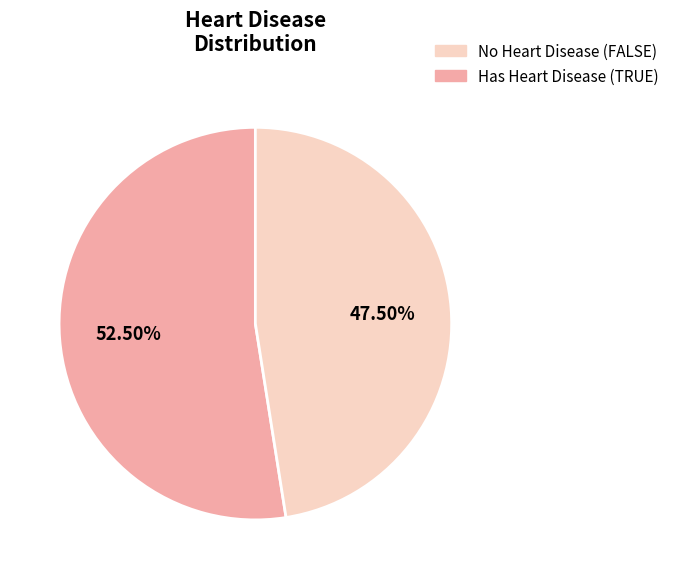

Is there any slice that represents more than half of the pie?

Yes